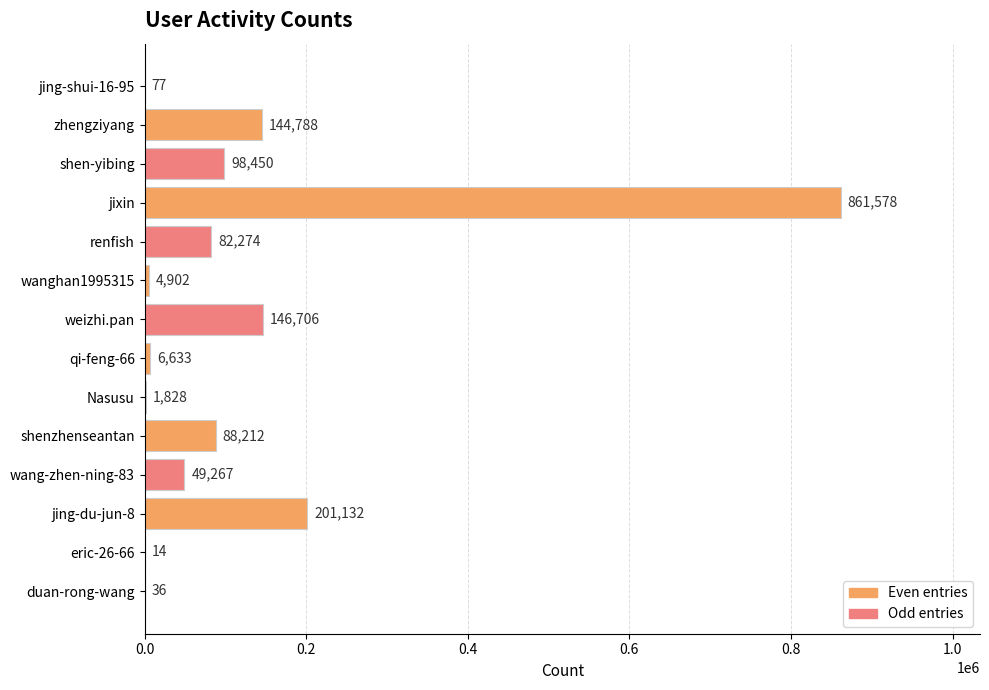

Which has a higher value, weizhi.pan or Nasusu?

weizhi.pan